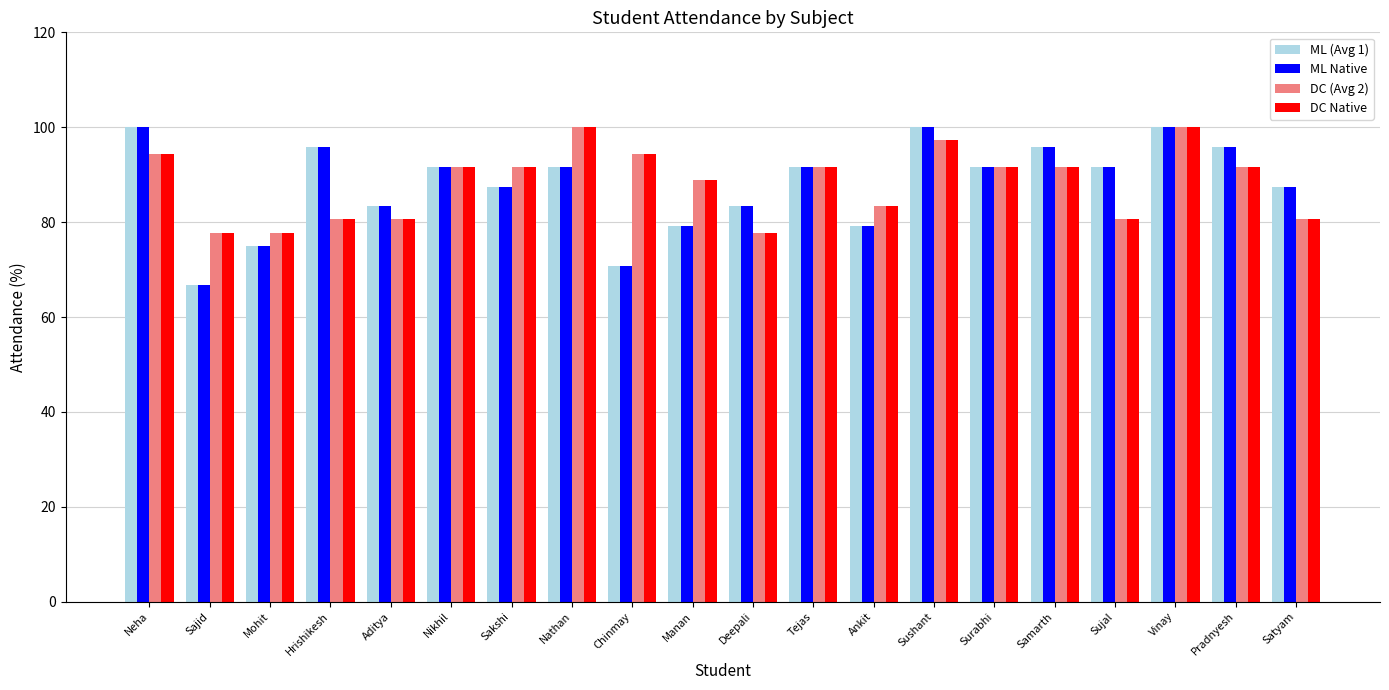

Reading left to right, list all the values displayed in this chart.

ML (Avg 1): Neha=100.0	Sajid=66.7	Mohit=75.0	Hrishikesh=95.8	Aditya=83.3	Nikhil=91.7	Sakshi=87.5	Nathan=91.7	Chinmay=70.8	Manan=79.2	Deepali=83.3	Tejas=91.7	Ankit=79.2	Sushant=100.0	Surabhi=91.7	Samarth=95.8	Sujal=91.7	Vinay=100.0	Pradnyesh=95.8	Satyam=87.5
ML Native: Neha=100.0	Sajid=66.7	Mohit=75.0	Hrishikesh=95.8	Aditya=83.3	Nikhil=91.7	Sakshi=87.5	Nathan=91.7	Chinmay=70.8	Manan=79.2	Deepali=83.3	Tejas=91.7	Ankit=79.2	Sushant=100.0	Surabhi=91.7	Samarth=95.8	Sujal=91.7	Vinay=100.0	Pradnyesh=95.8	Satyam=87.5
DC (Avg 2): Neha=94.4	Sajid=77.8	Mohit=77.8	Hrishikesh=80.6	Aditya=80.6	Nikhil=91.7	Sakshi=91.7	Nathan=100.0	Chinmay=94.4	Manan=88.9	Deepali=77.8	Tejas=91.7	Ankit=83.3	Sushant=97.2	Surabhi=91.7	Samarth=91.7	Sujal=80.6	Vinay=100.0	Pradnyesh=91.7	Satyam=80.6
DC Native: Neha=94.4	Sajid=77.8	Mohit=77.8	Hrishikesh=80.6	Aditya=80.6	Nikhil=91.7	Sakshi=91.7	Nathan=100.0	Chinmay=94.4	Manan=88.9	Deepali=77.8	Tejas=91.7	Ankit=83.3	Sushant=97.2	Surabhi=91.7	Samarth=91.7	Sujal=80.6	Vinay=100.0	Pradnyesh=91.7	Satyam=80.6